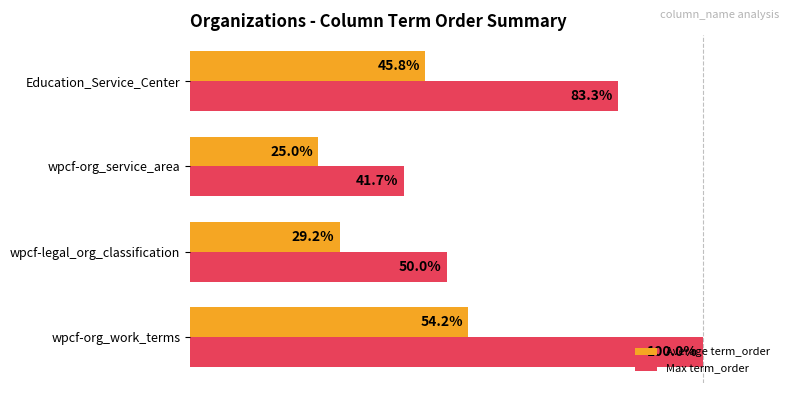

Which category has the highest value in the Max term_order series?

wpcf-org_work_terms